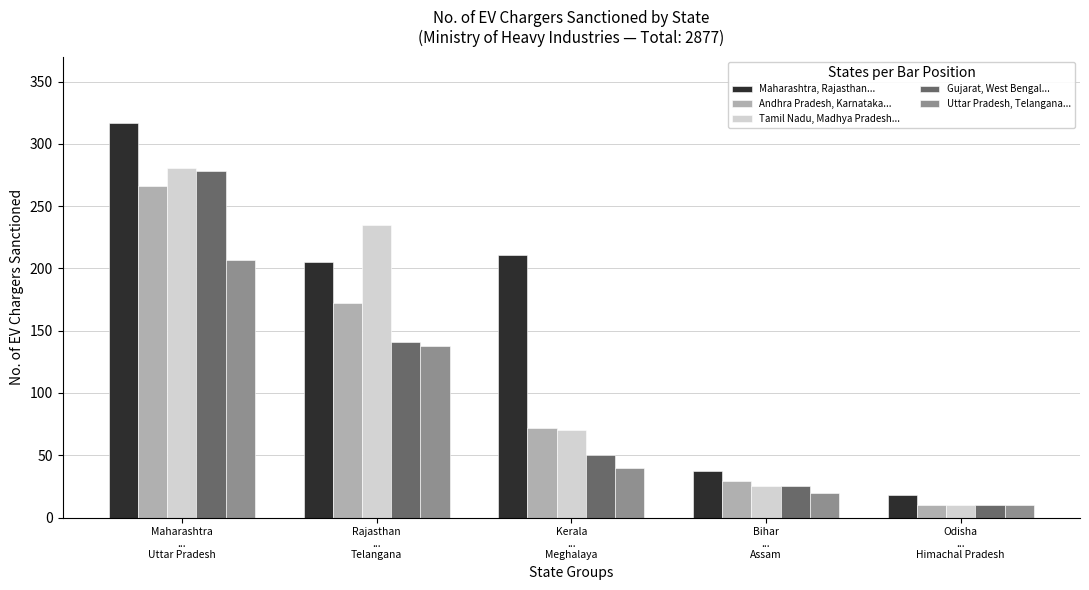

Are the bars horizontal?

No